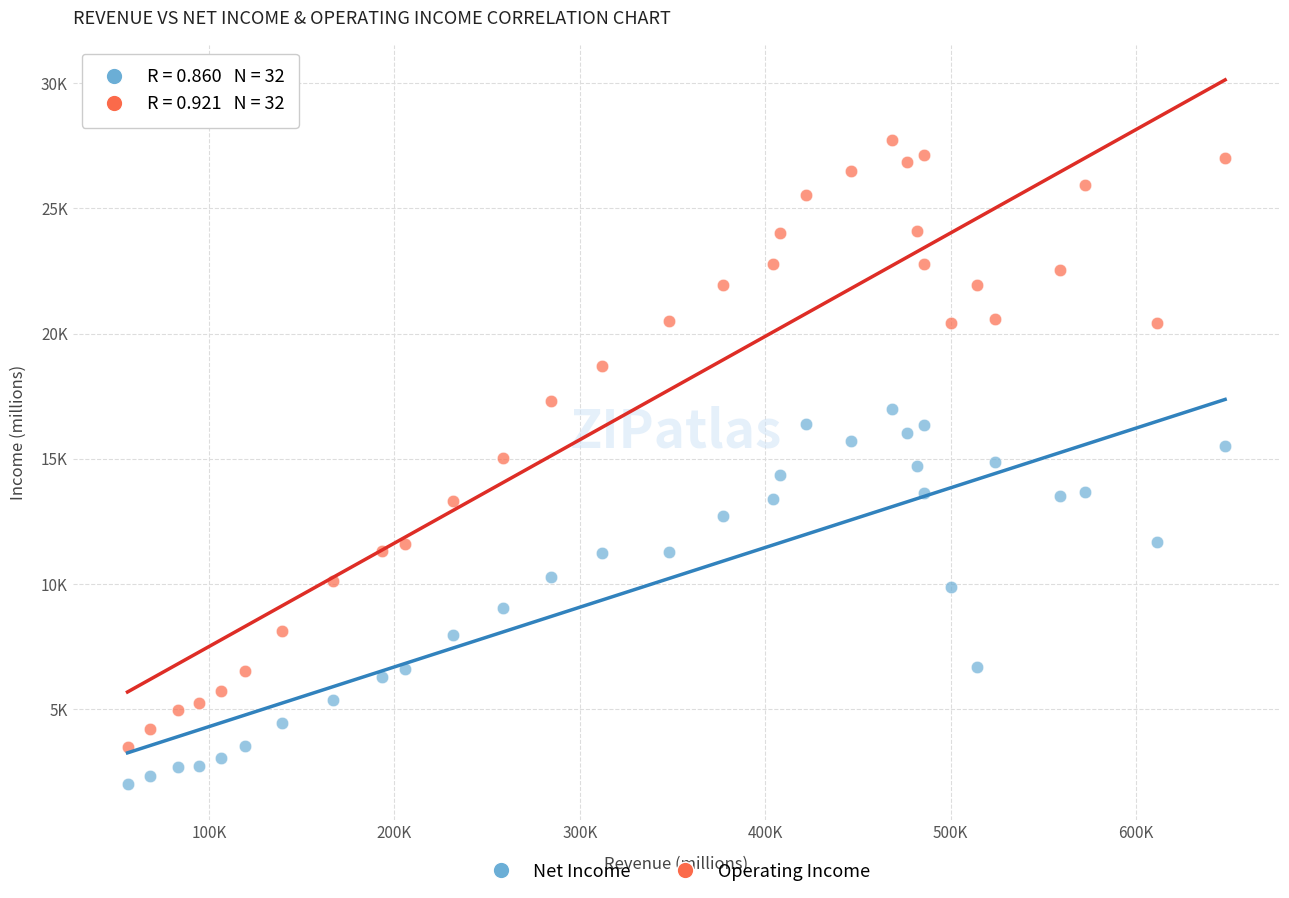

What are all the series names shown in the legend?

Net Income, Operating Income